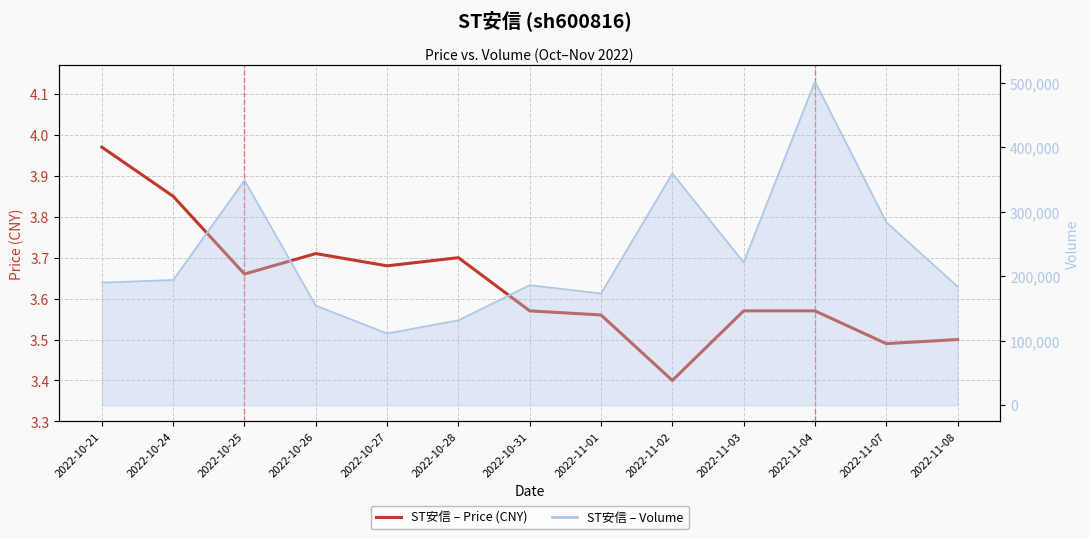

Reading left to right, transcribe all the data shown in this chart.

2022-10-21=4.0	2022-10-24=3.9	2022-10-25=3.7	2022-10-26=3.7	2022-10-27=3.7	2022-10-28=3.7	2022-10-31=3.6	2022-11-01=3.6	2022-11-02=3.4	2022-11-03=3.6	2022-11-04=3.6	2022-11-07=3.5	2022-11-08=3.5